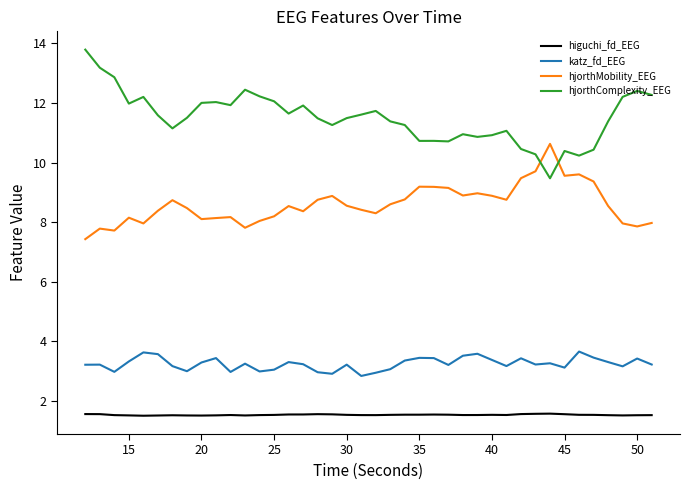

Which series has the largest range (max minus min)?

hjorthComplexity_EEG